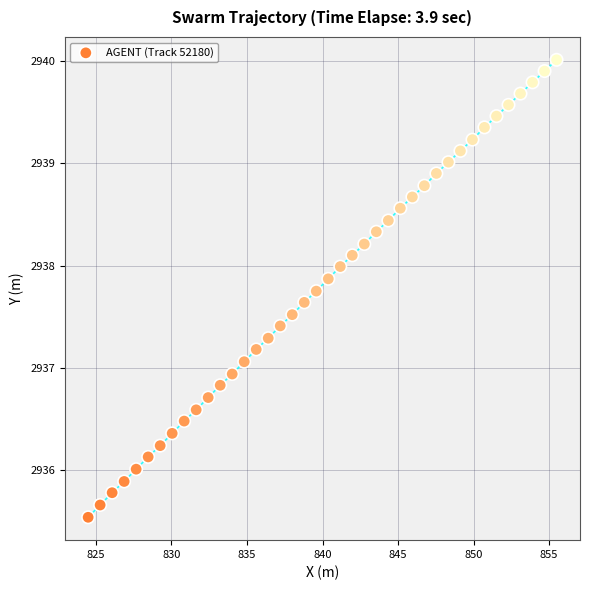

What is the range of X values (max minus min)?

31.0